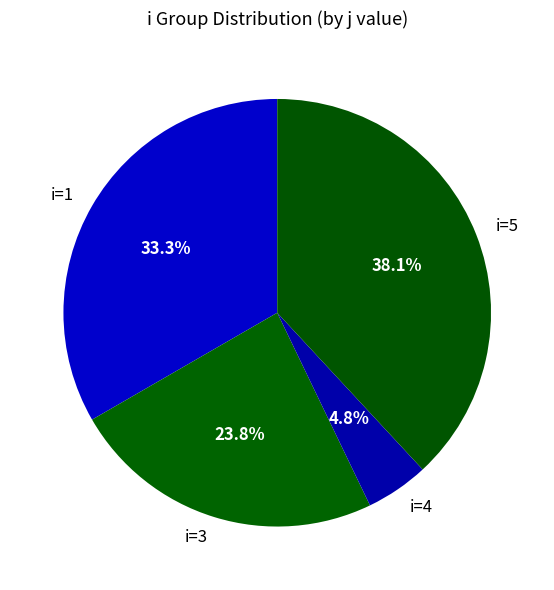

How many segments does this pie chart have?

4